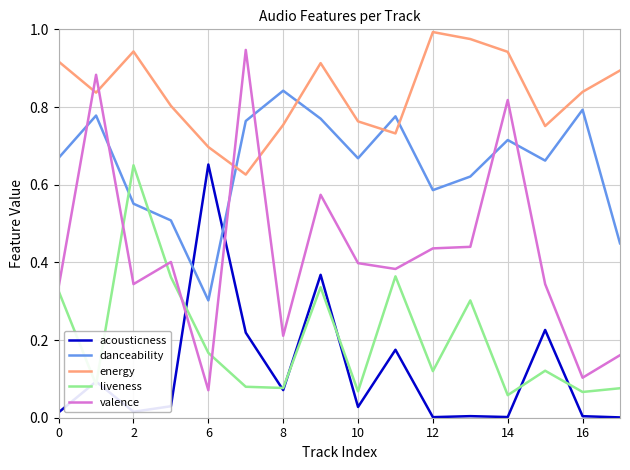

Which series has the largest total across all categories?

energy